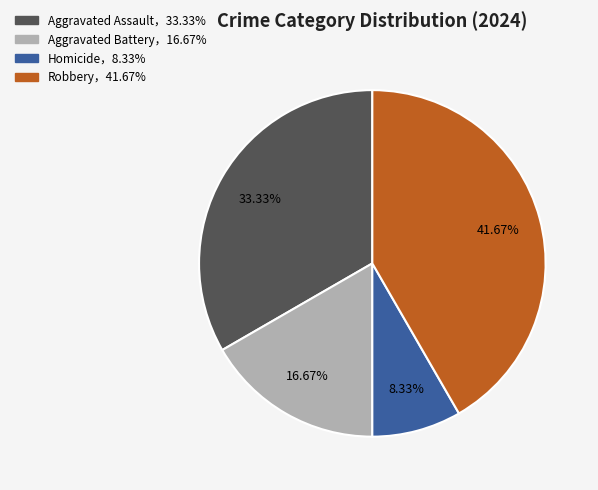

Is there any slice that represents more than half of the pie?

No